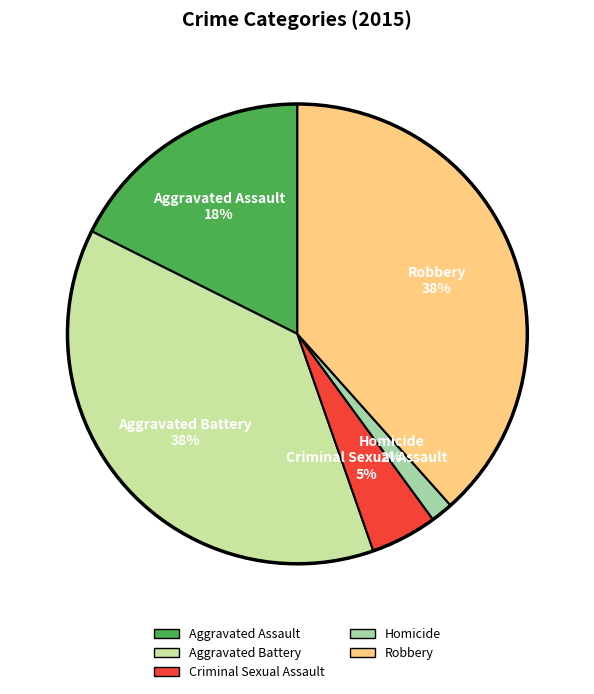

Is it true that Aggravated Assault is 18% of the pie?

True